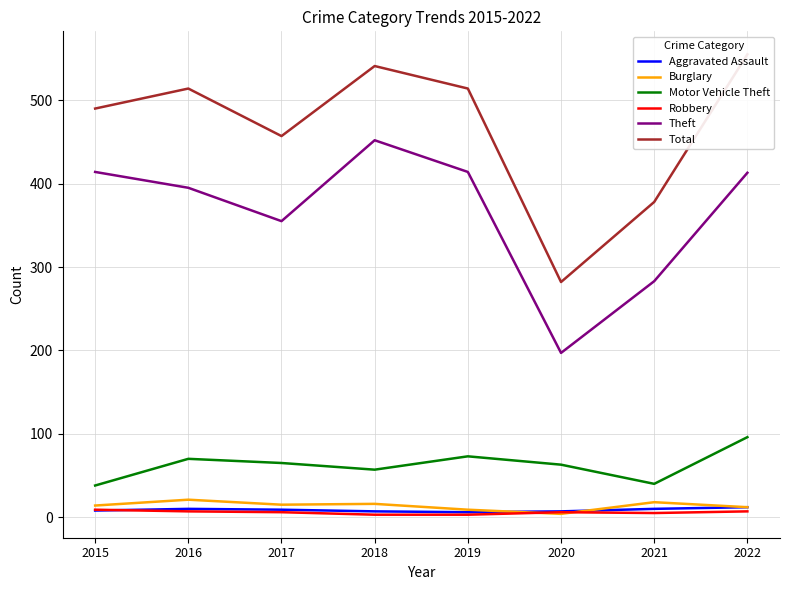

How many data points in Total are above 514?

2